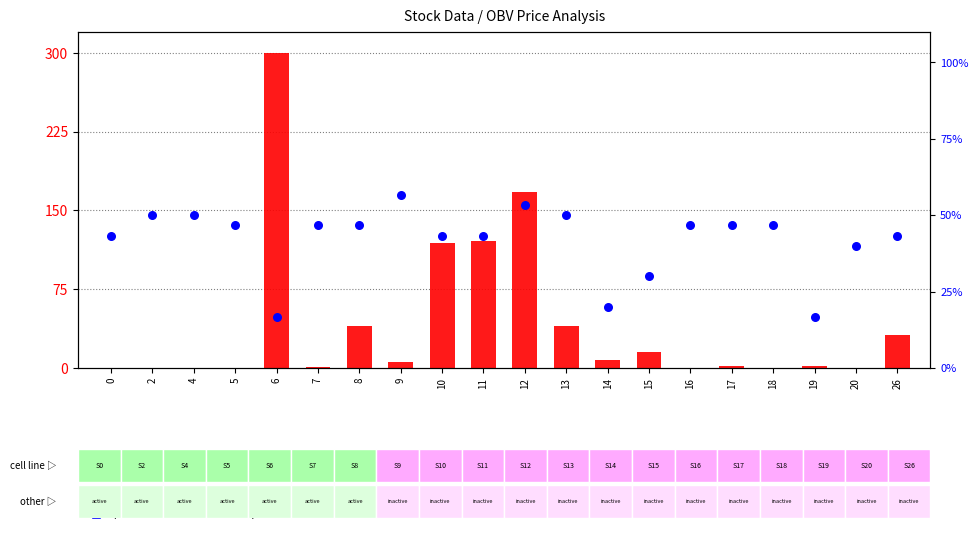

At how many categories does at least one series exceed 96?

4